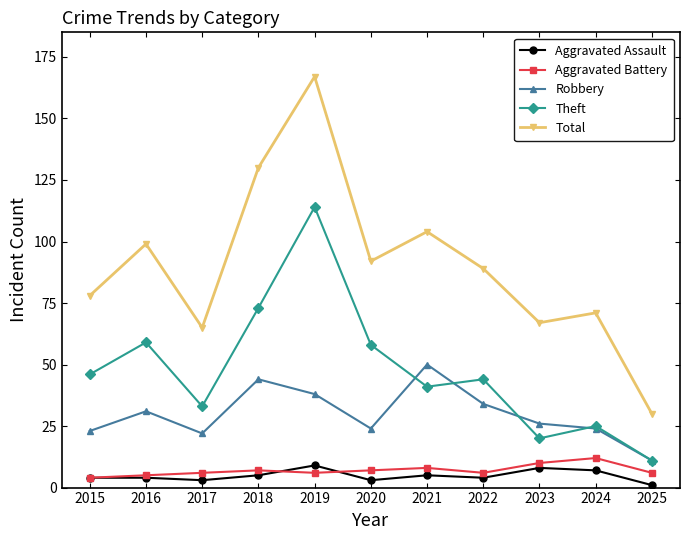

At which category does Theft reach its first local peak?

2016